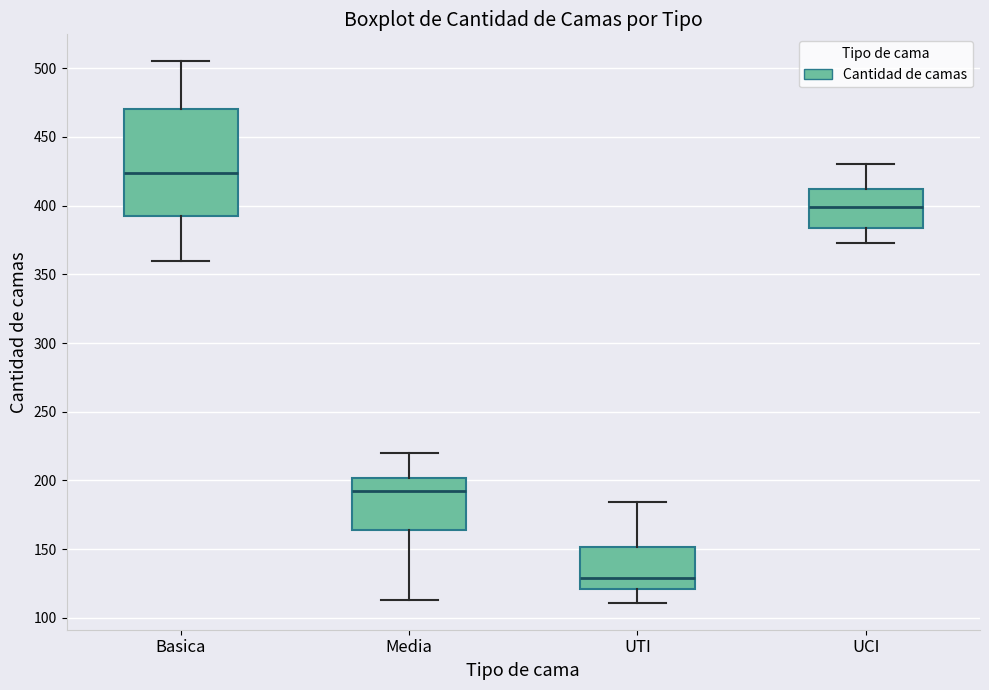

Which box is the tallest, from its lower edge to its upper edge?

Basica